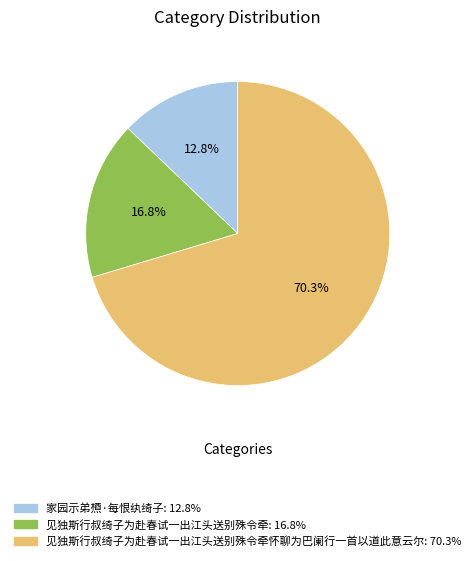

Is there a majority slice in this chart?

Yes